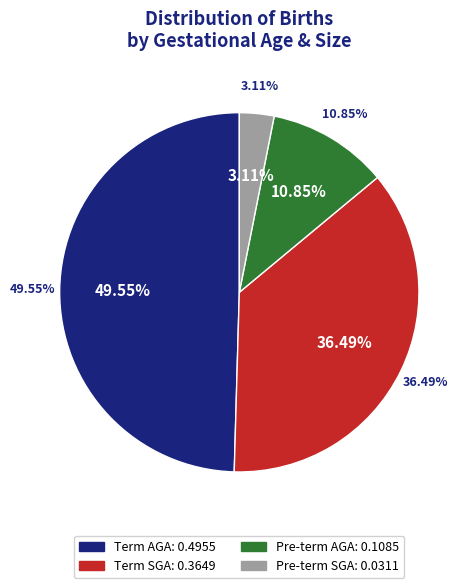

Count the number of slices in the pie.

4